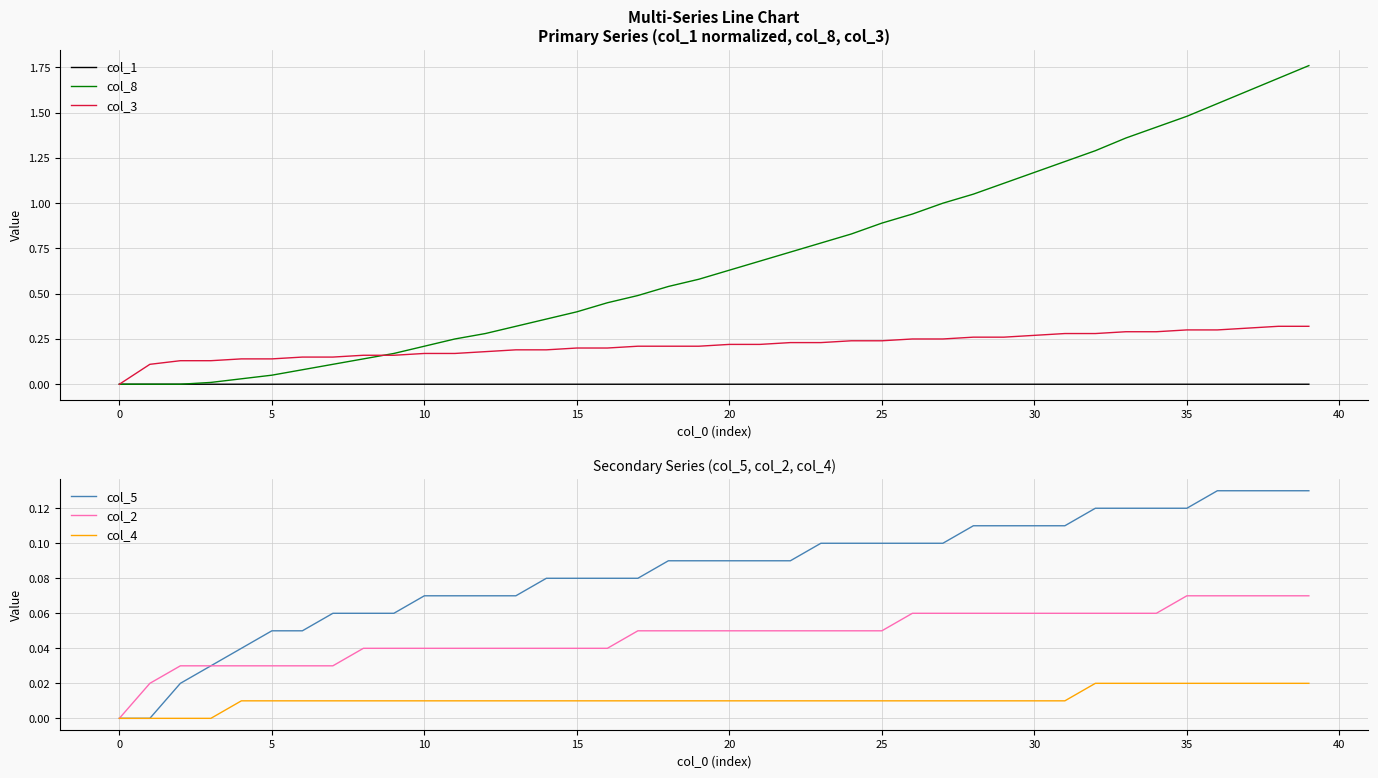

What are all the series names shown in the legend?

col_1, col_8, col_3, col_5, col_2, col_4